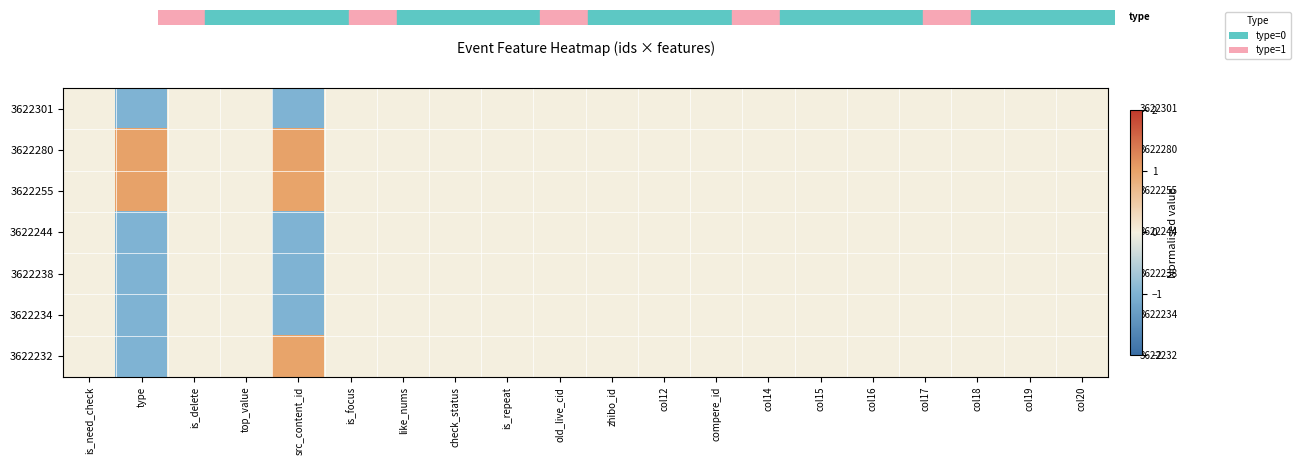

How many negative values does the 3622244 series have?

2